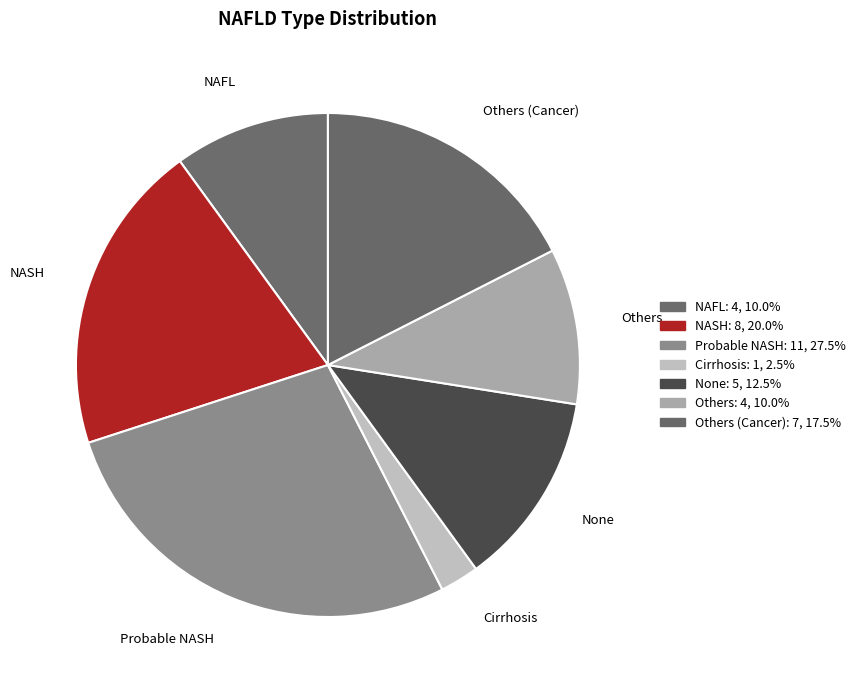

Which slice is the smallest?

Cirrhosis